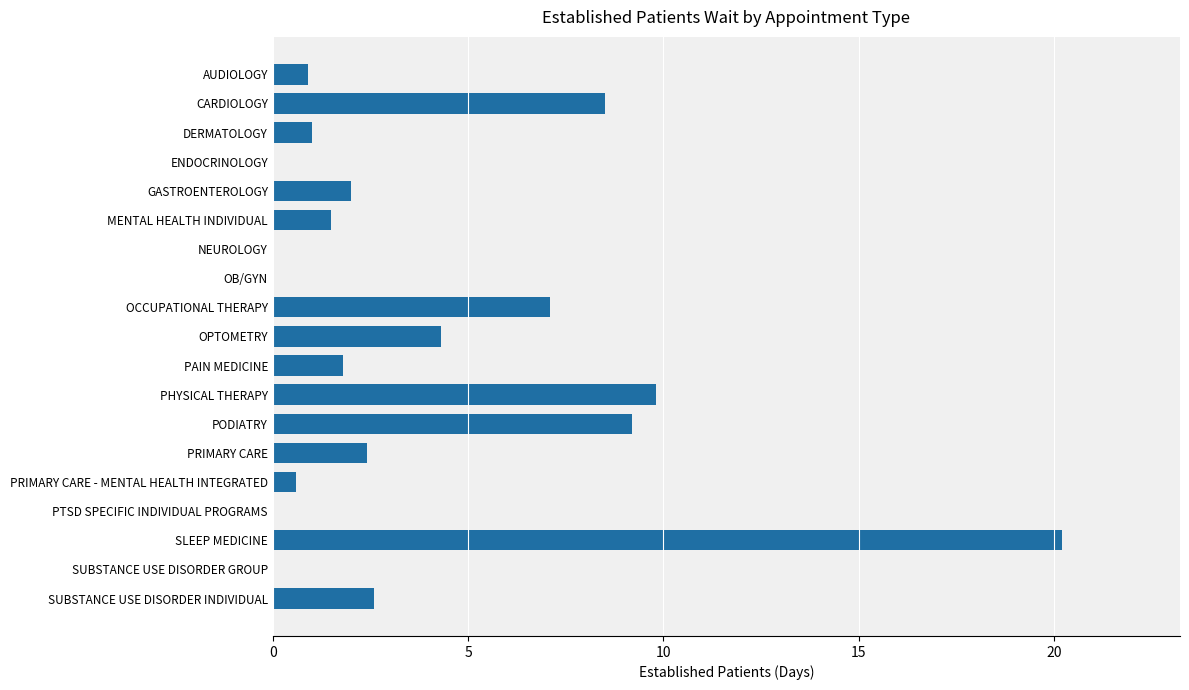

What is the sum of all values?

71.9